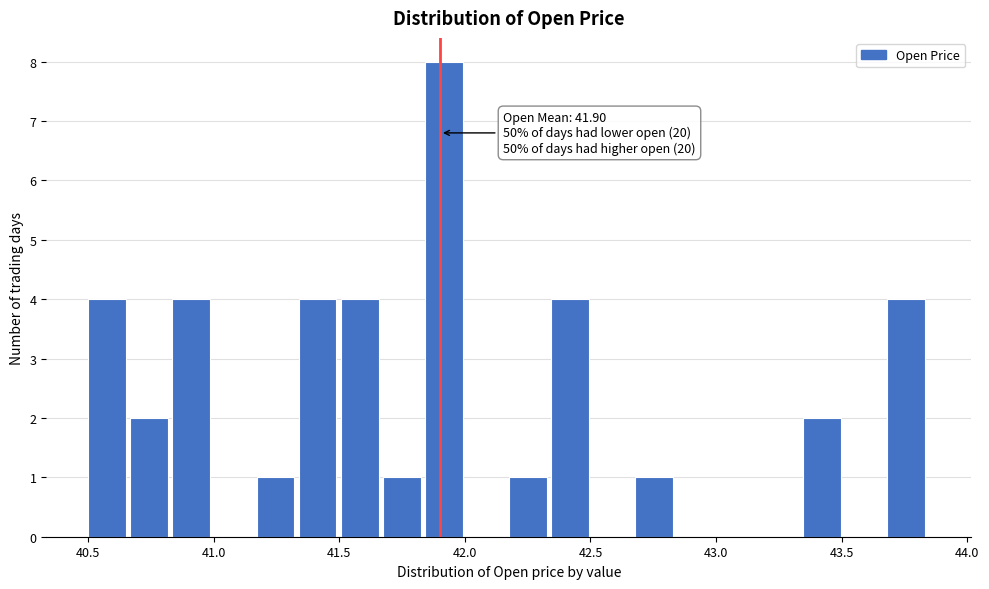

Read against the x-axis, roughly where is the centre of the tallest bar?

41.90